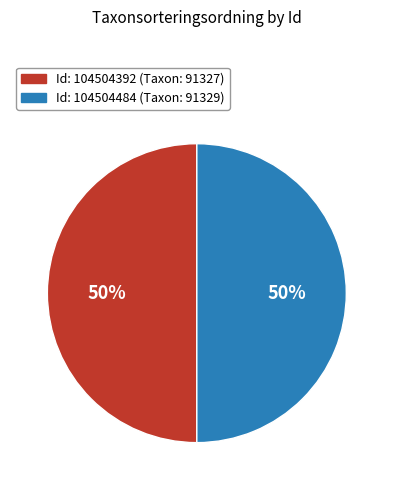

How many slices are in this pie chart?

2